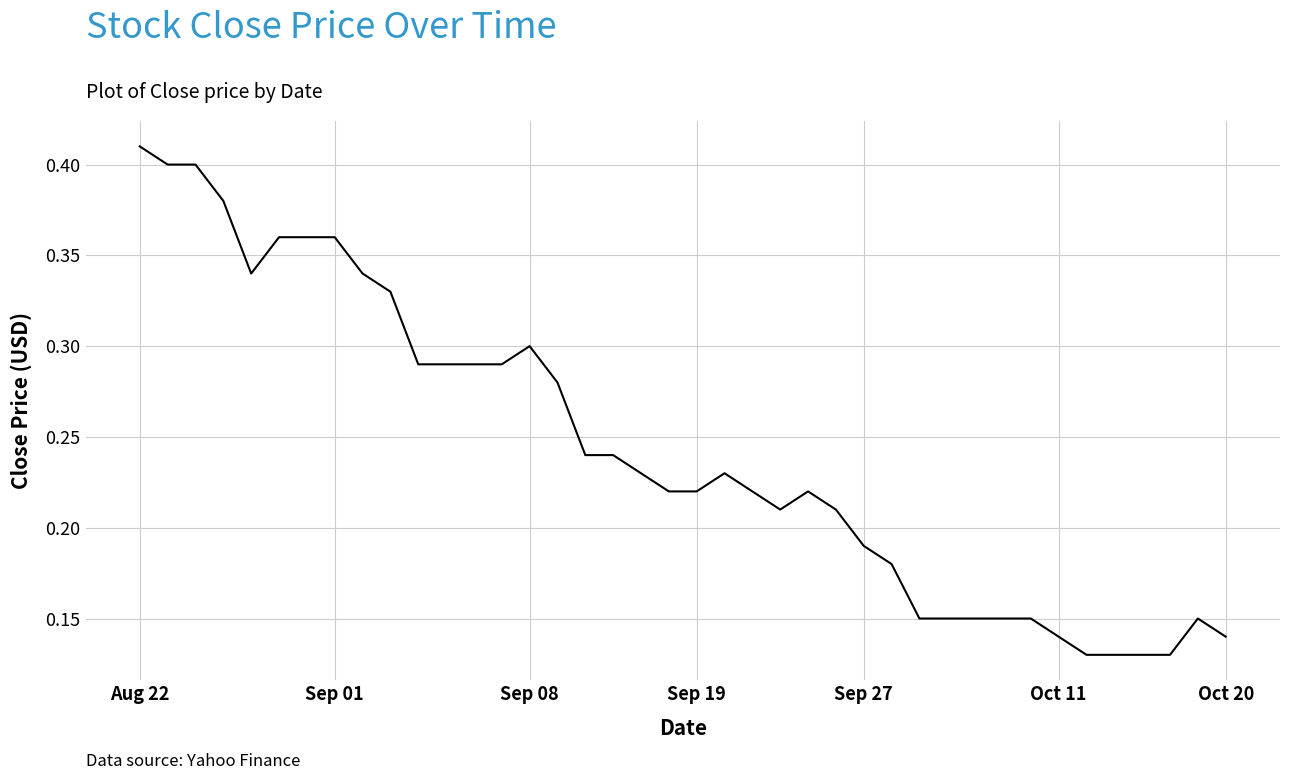

Does the chart have visible grid lines?

Yes